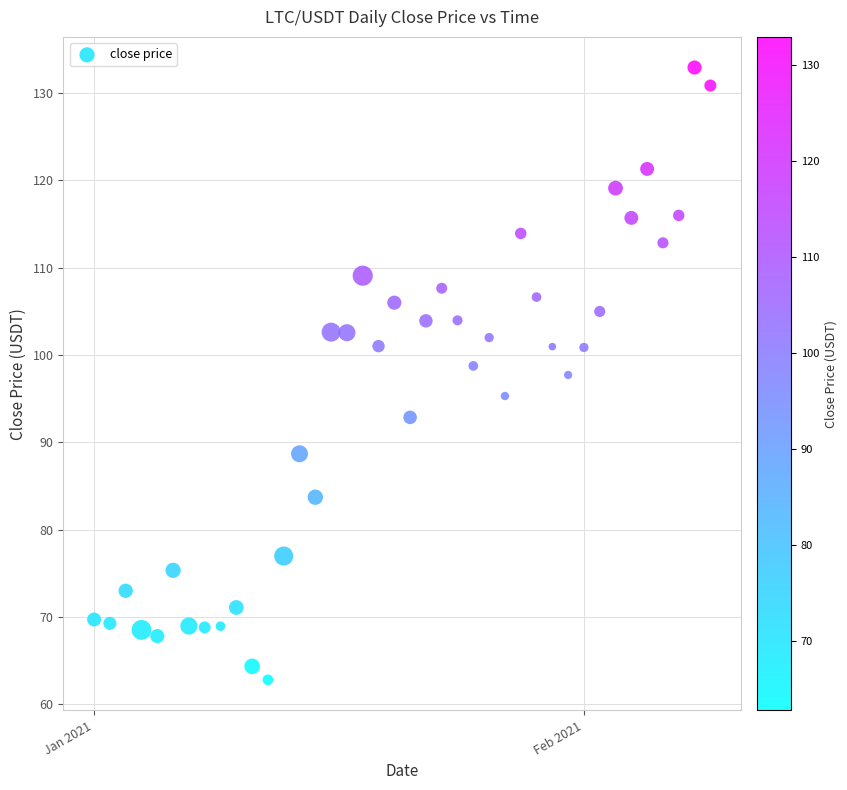

What is the range of X values (max minus min)?

39.0